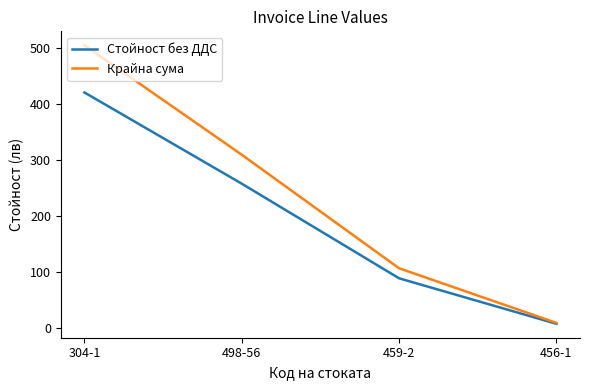

List the labels in order of Крайна сума value, largest first.

304-1, 498-56, 459-2, 456-1